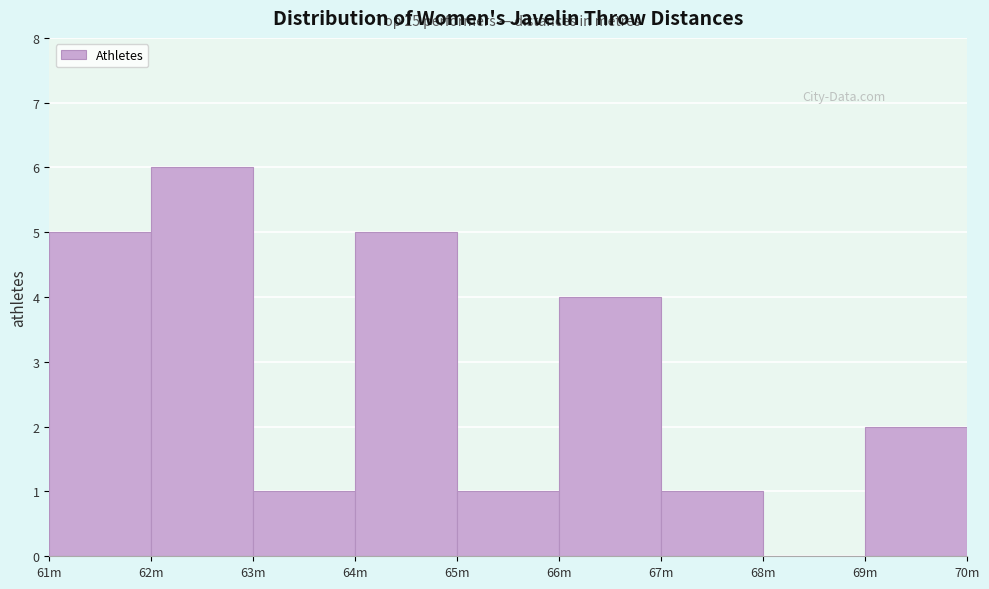

Reading right to left, list all the values displayed in this chart.

69m=2	68m=0	67m=1	66m=4	65m=1	64m=5	63m=1	62m=6	61m=5